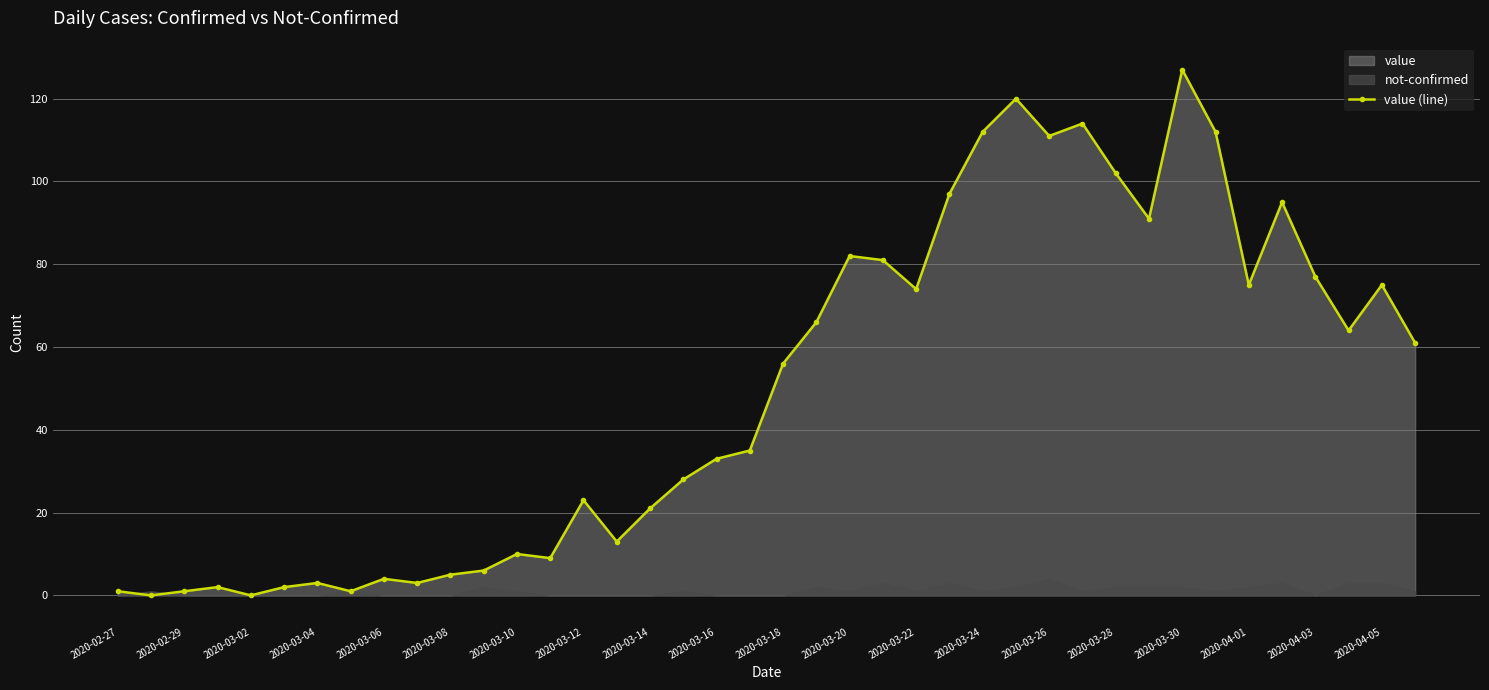

The chart shows a value of 112 at 33. True or false?

True